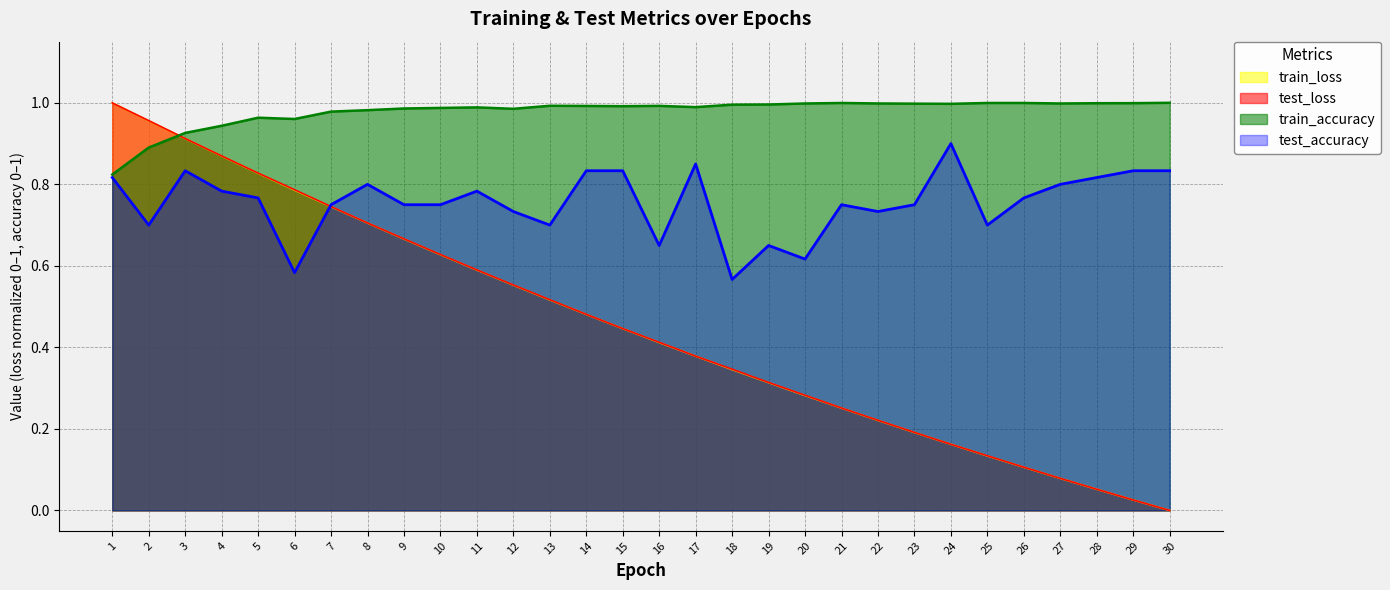

True or false: test_loss has more than 2 interior local peaks.

False